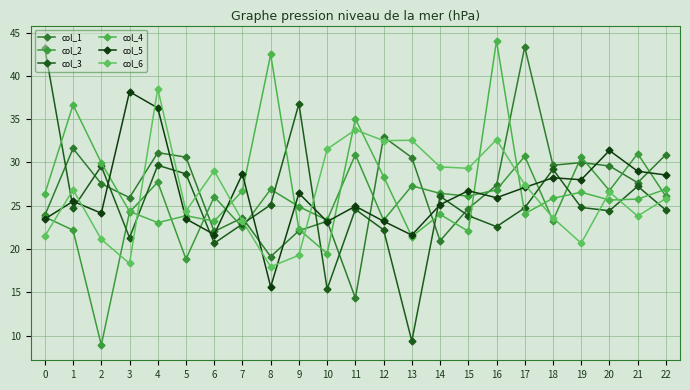

Is it true that col_3 equals 29.6 at 2?

True